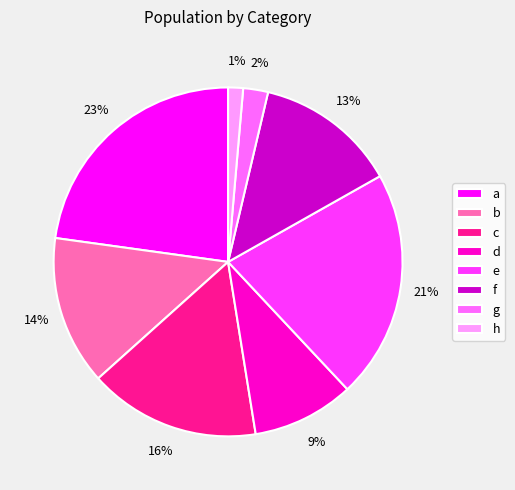

To the nearest percent, what is the average slice percentage?

12%